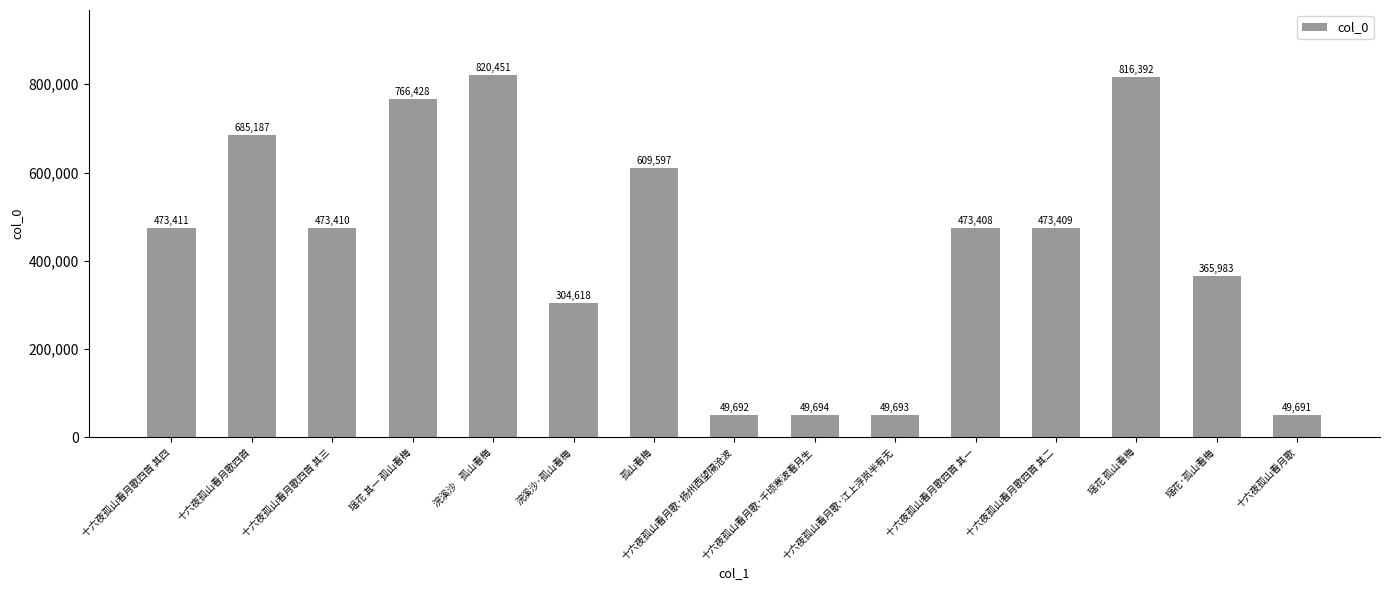

Which label corresponds to the largest value in the chart?

浣溪沙    孤山看梅